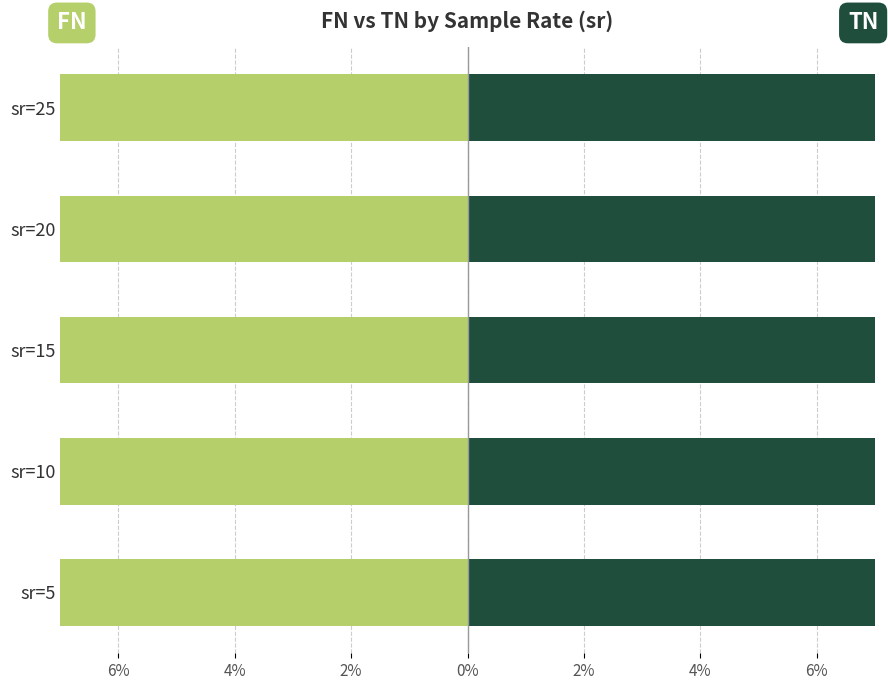

What is the value of the TN (True Negative) bar at the 1st from the left?

64.1